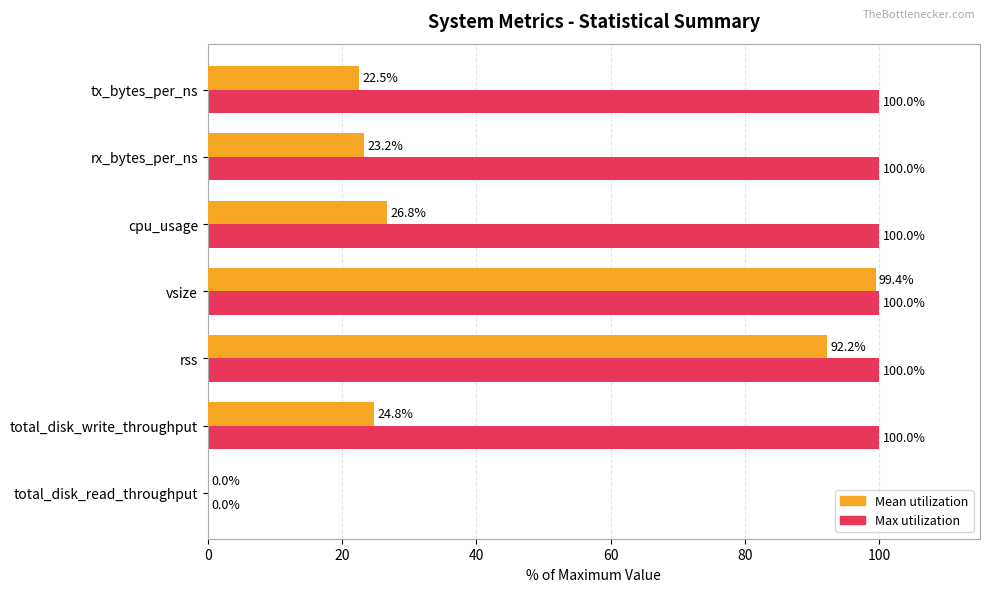

How many categories are shown in the chart?

7